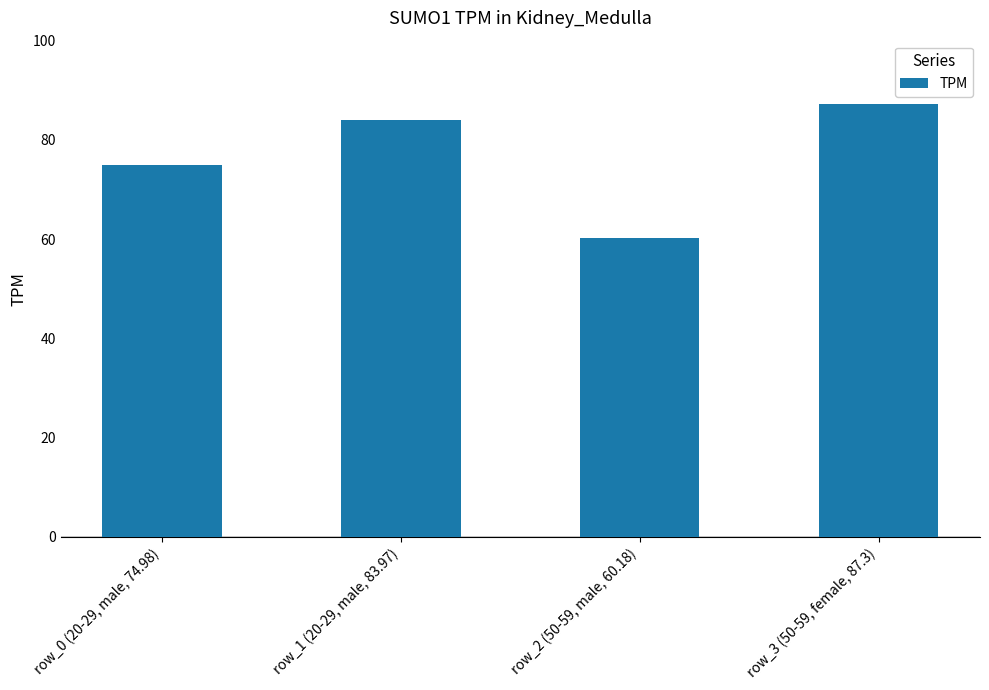

What is the sum of all values?

306.4